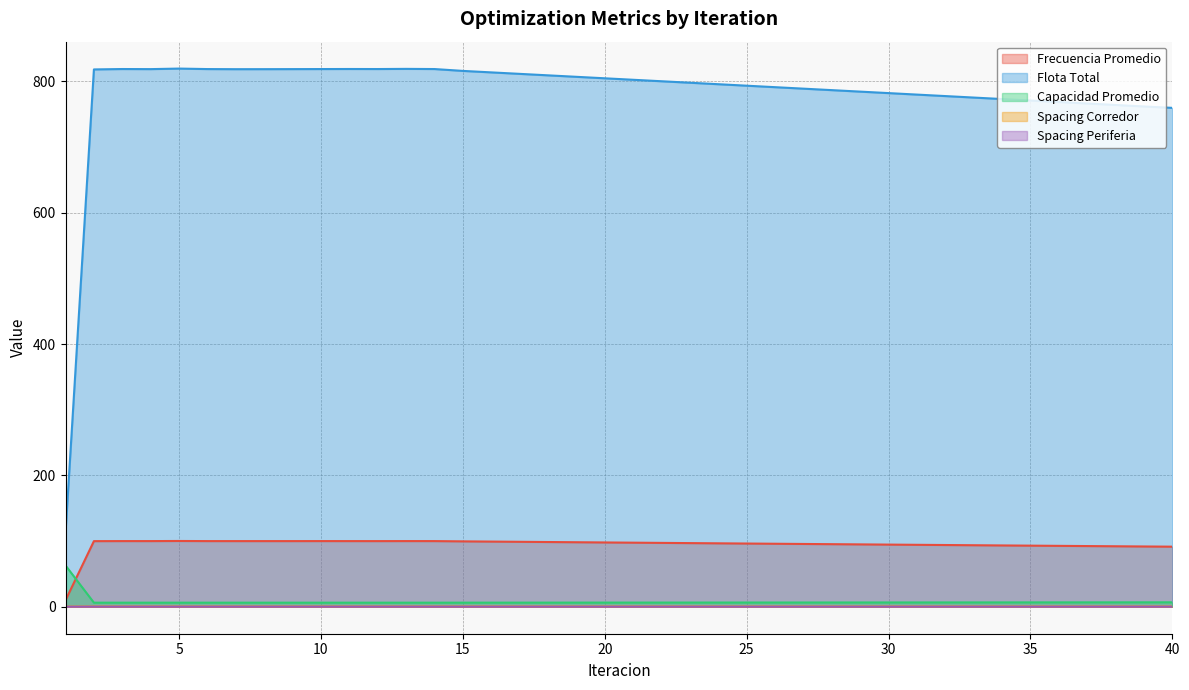

What are all the series names shown in the legend?

Frecuencia Promedio, Flota Total, Capacidad Promedio, Spacing Corredor, Spacing Periferia